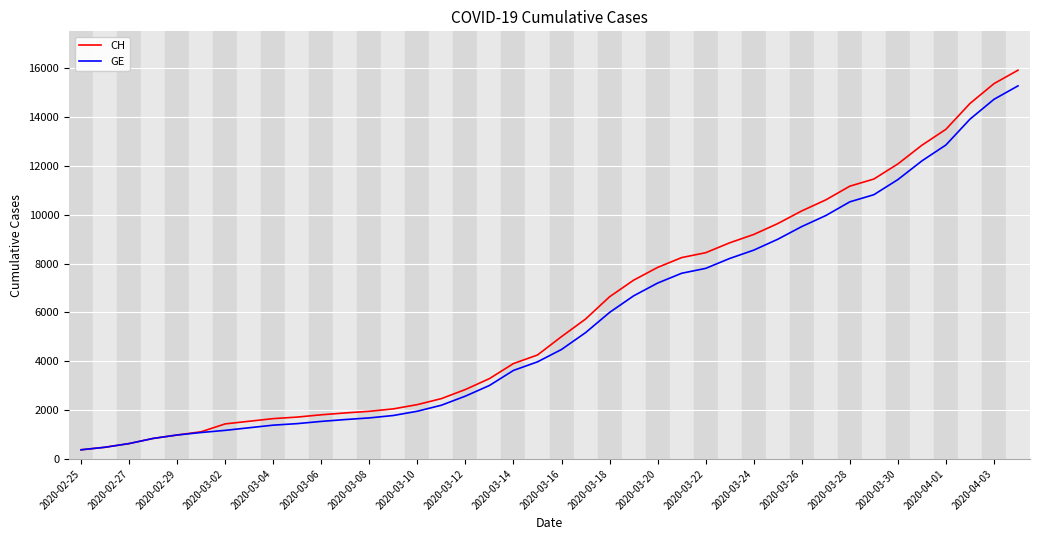

Which series has the widest spread of values?

CH